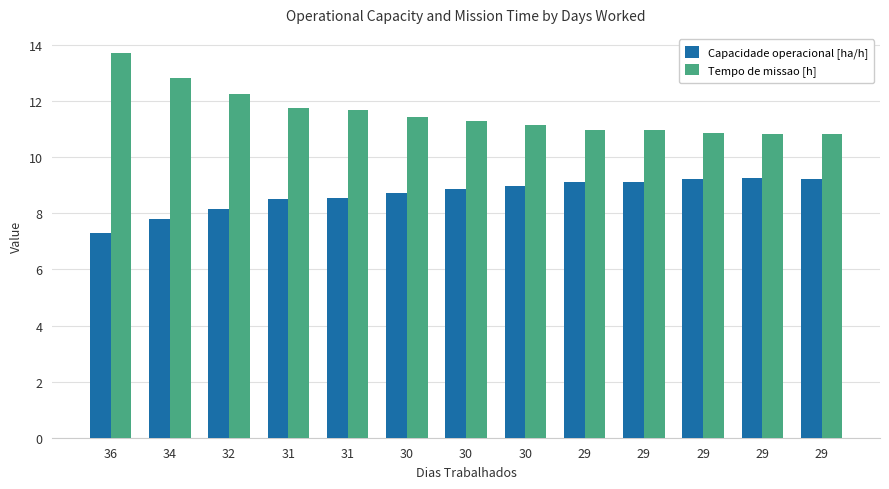

Reading left to right, list all the values displayed in this chart.

Capacidade operacional [ha/h]: 36=7.3	34=7.8	32=8.2	31=8.5	31=8.6	30=8.7	30=8.8	30=9.0	29=9.1	29=9.1	29=9.2	29=9.2	29=9.2
Tempo de missao [h]: 36=13.7	34=12.8	32=12.3	31=11.8	31=11.7	30=11.4	30=11.3	30=11.1	29=11.0	29=11.0	29=10.9	29=10.8	29=10.8